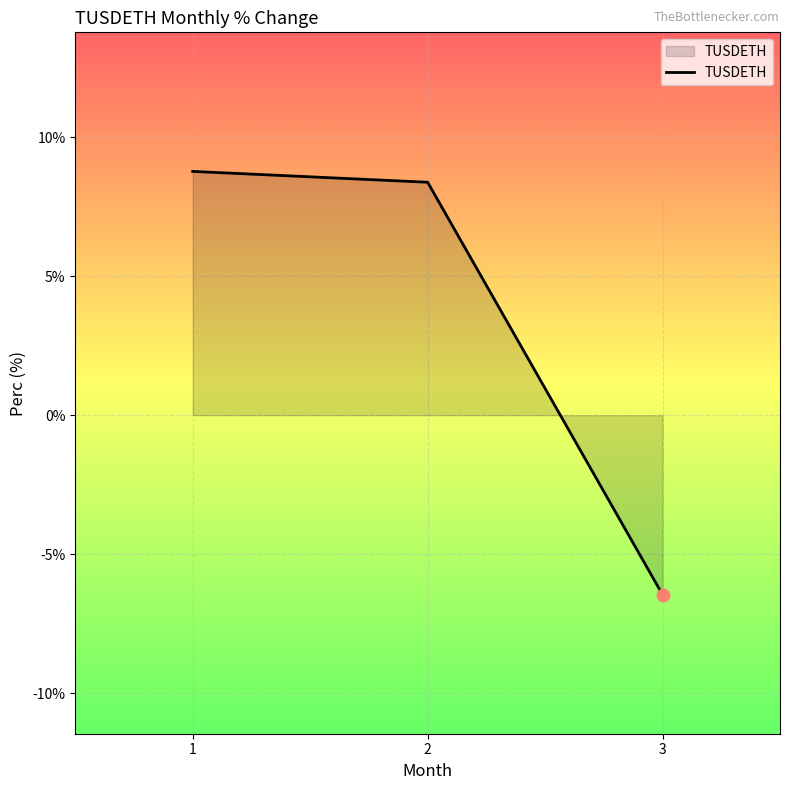

Which has a higher value, 3 or 1?

1